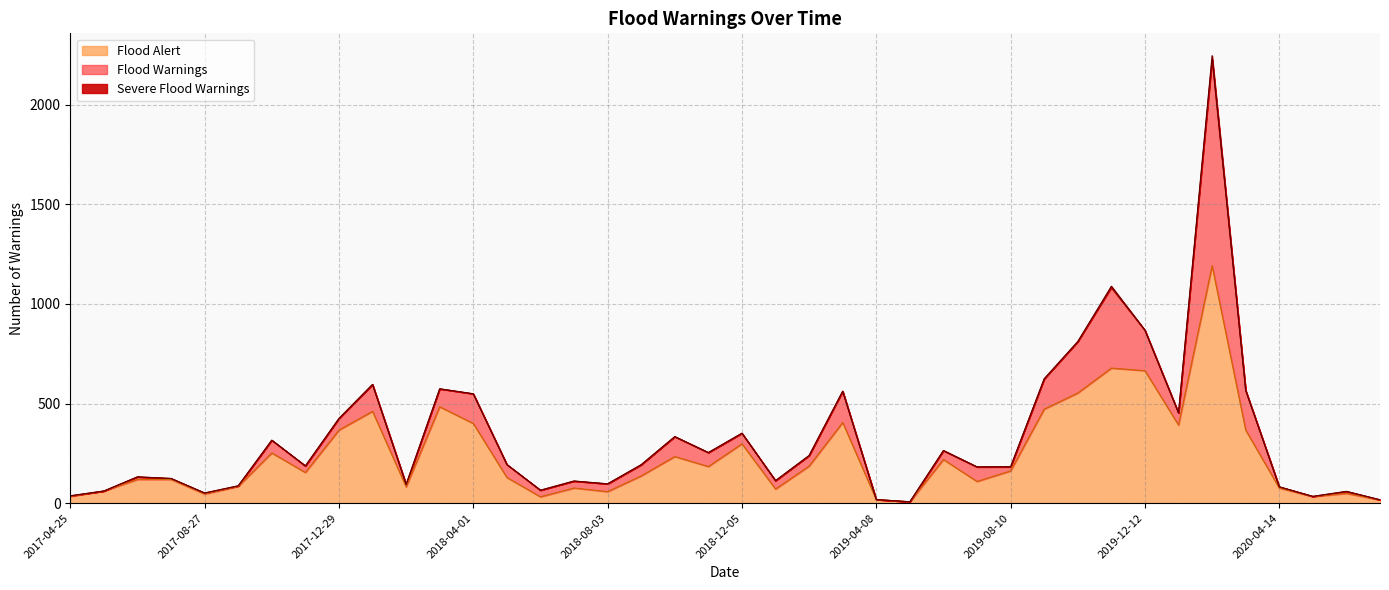

True or false: Severe Flood Warnings and Flood Alert intersect in this chart.

False